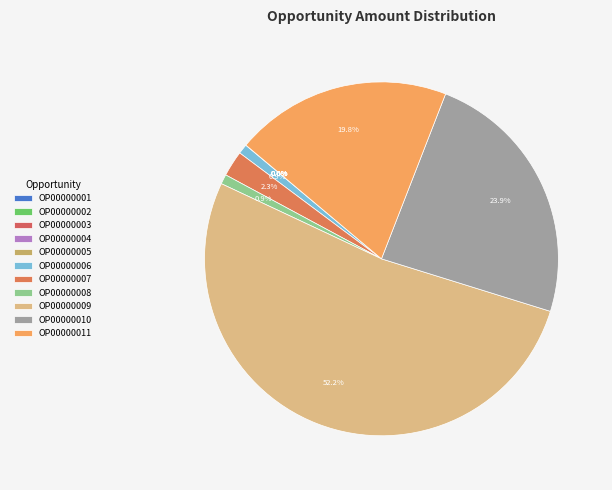

Which slice is the smallest?

OP00000003